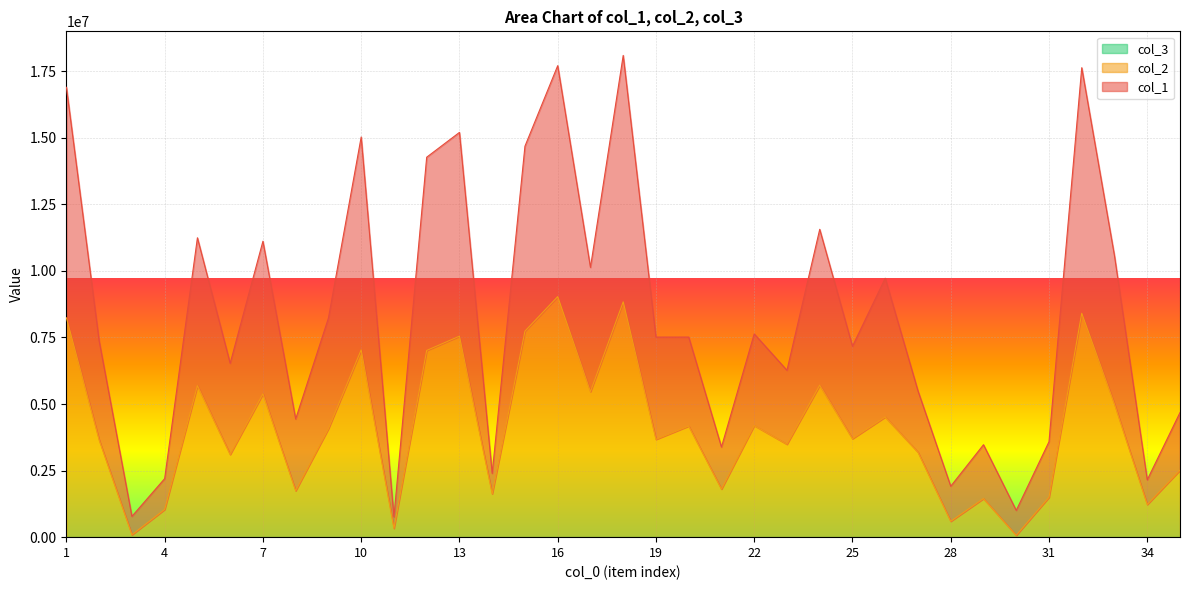

Between 14 and 35, which series saw the biggest shift?

col_1